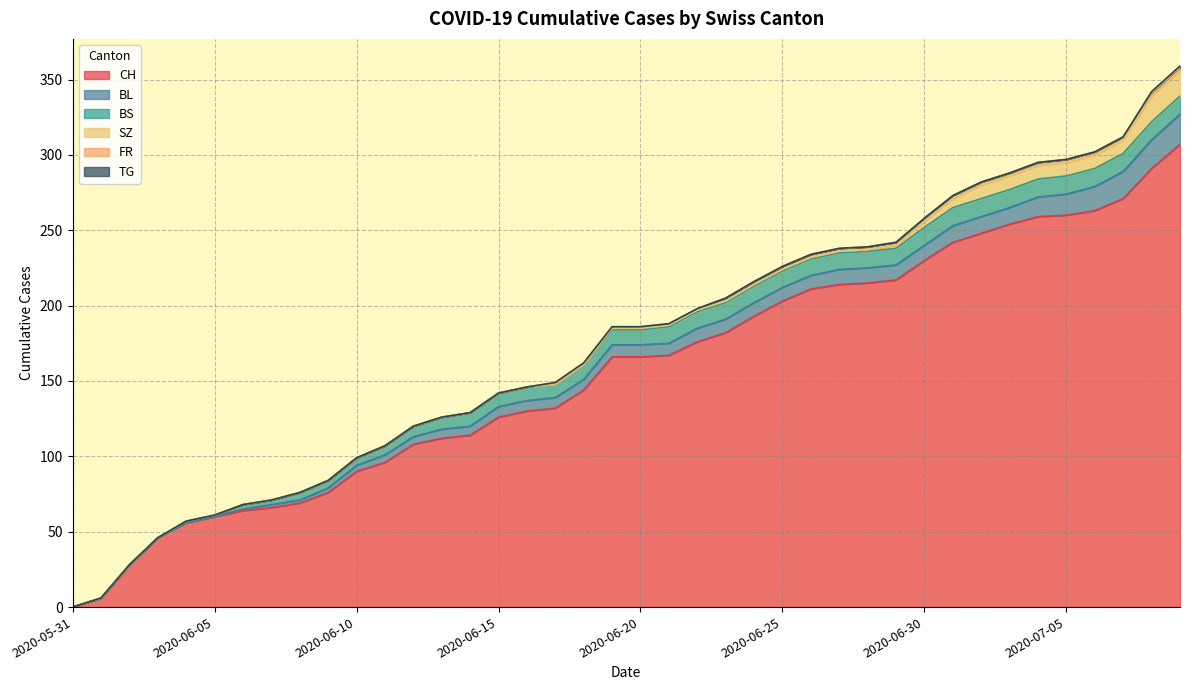

What is the difference between the highest and lowest values at 2020-07-09?

306